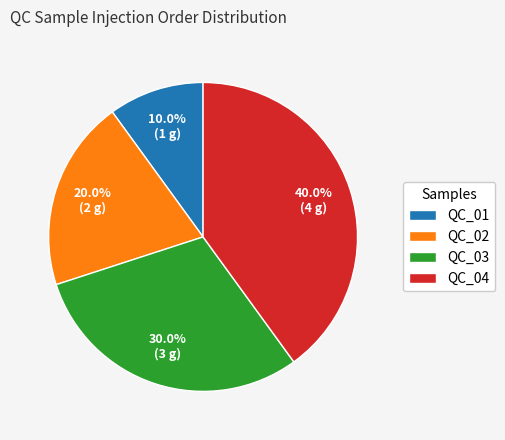

Is it true that QC_04 is 45% of the pie?

False